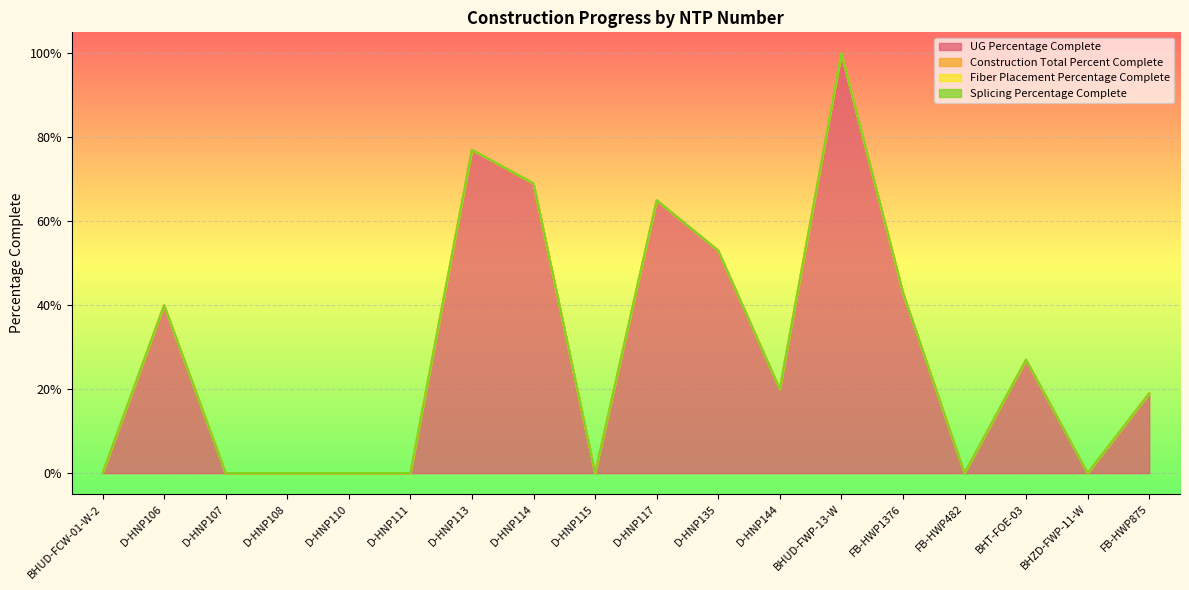

True or false: Construction Total Percent Complete and UG Percentage Complete intersect in this chart.

False